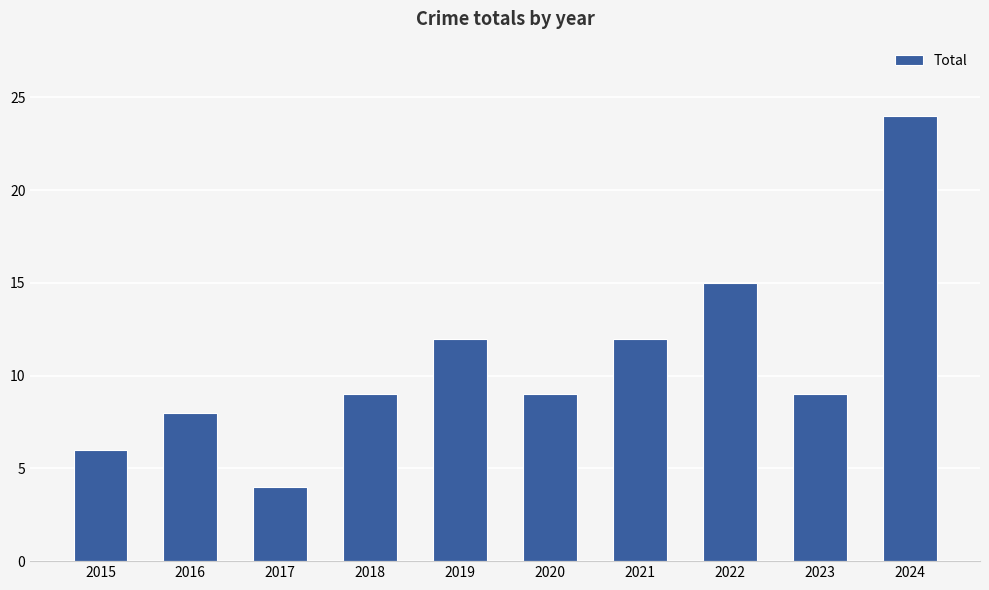

True or false: the data shows 8 at 2016.

True